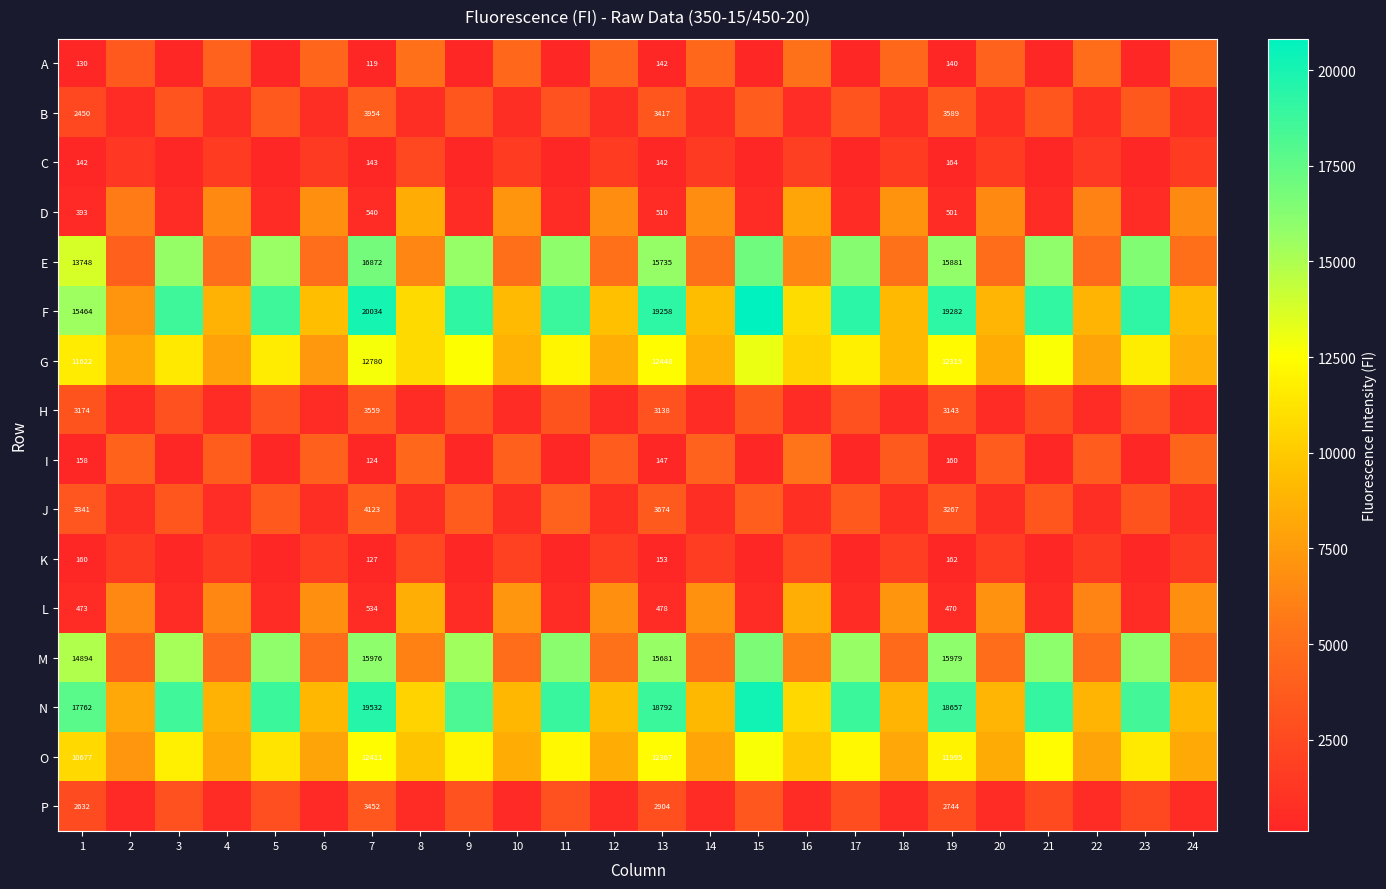

The value of F at 13 is 4977. True or false?

False